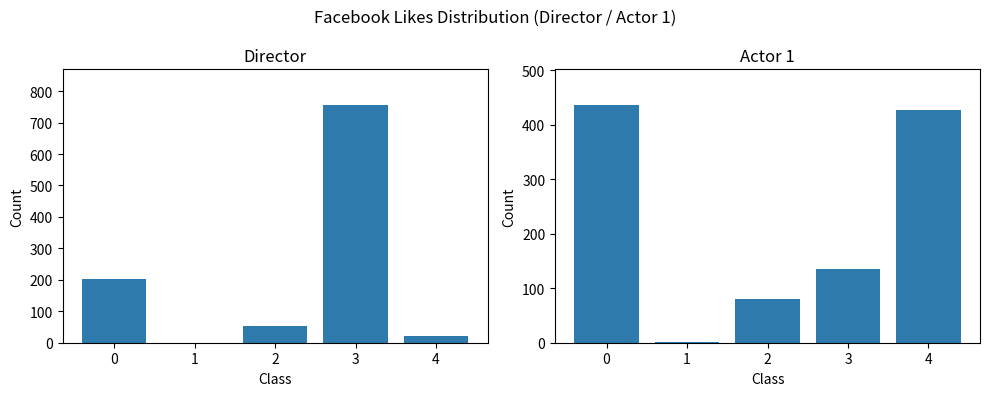

How many distinct data groups are displayed?

2